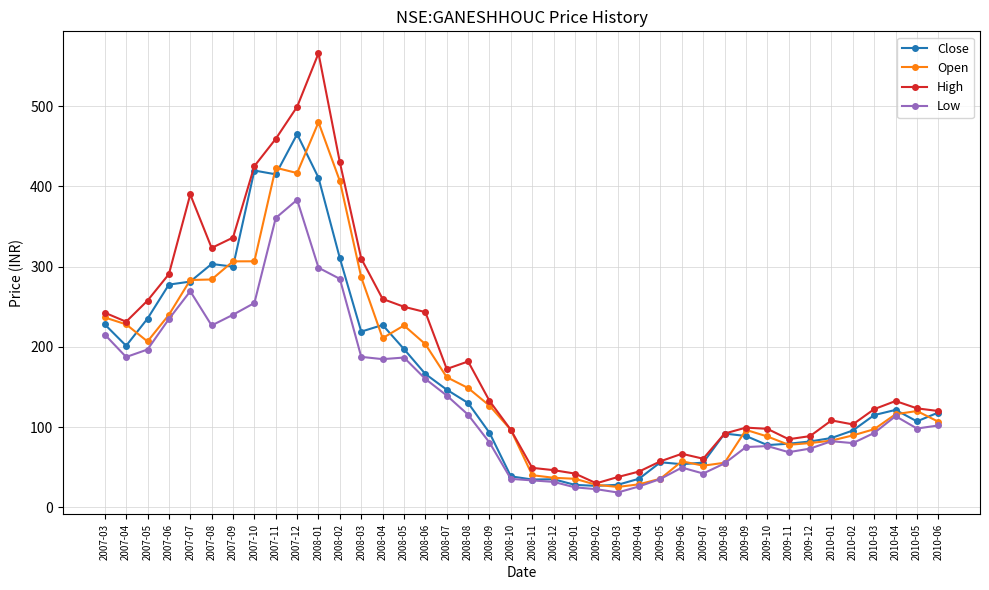

How many categories are shown in the chart?

40